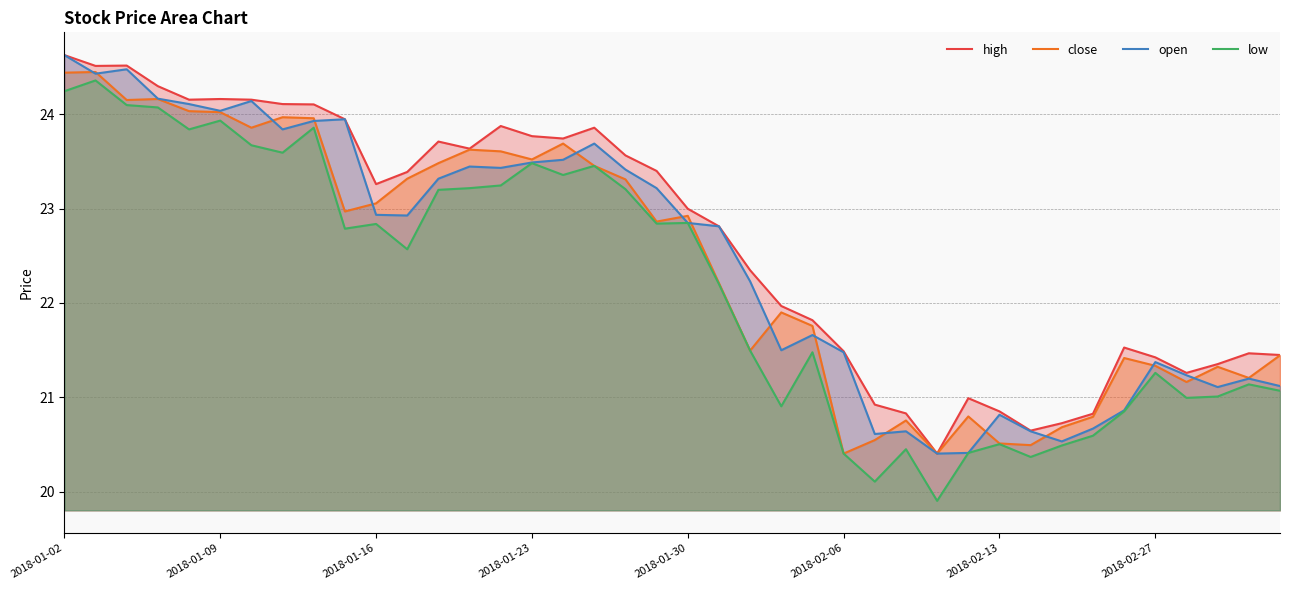

Which category has the highest value across all series?

2018-01-02